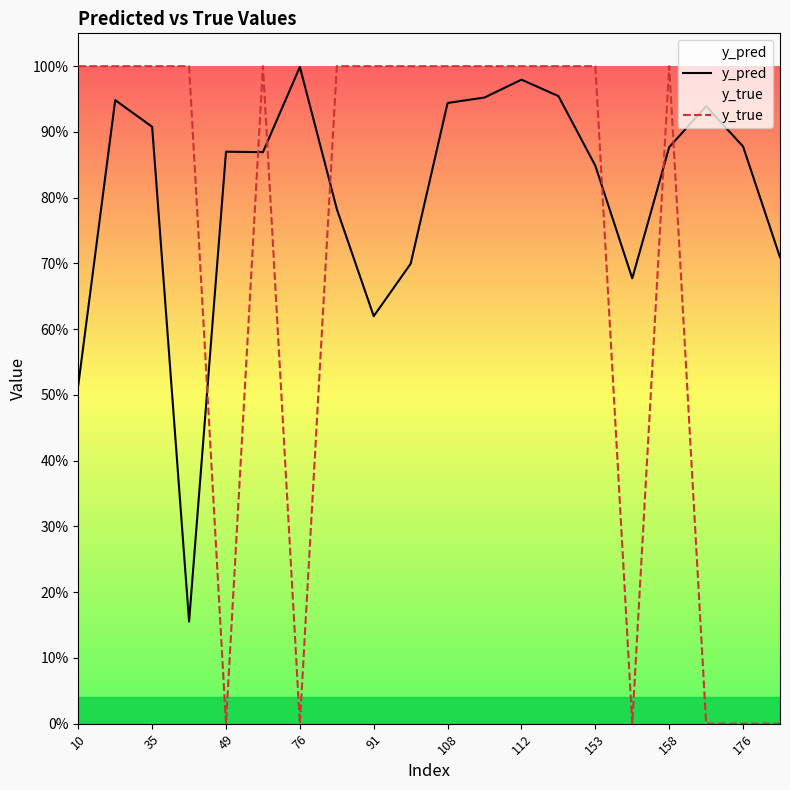

What is the label of the 20th point from the left?

19